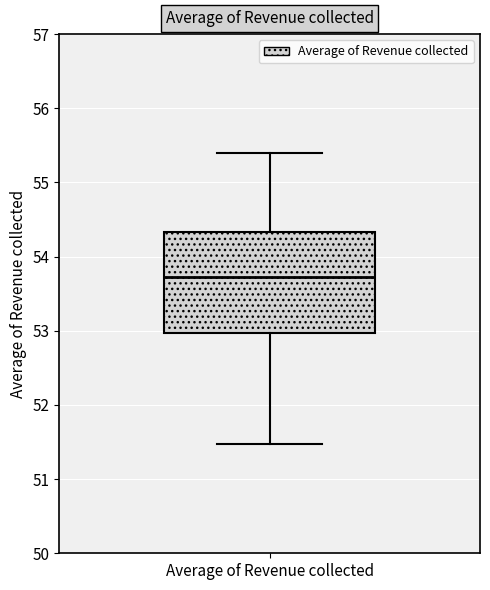

Read this box plot against the y-axis: the position of the median line, the range covered by the box, and the ends of both whiskers. The values are not printed on the chart, so give them approximately, as read against the axis.

median 53.7, box 53.0 to 54.3, whiskers 51.5 to 55.4